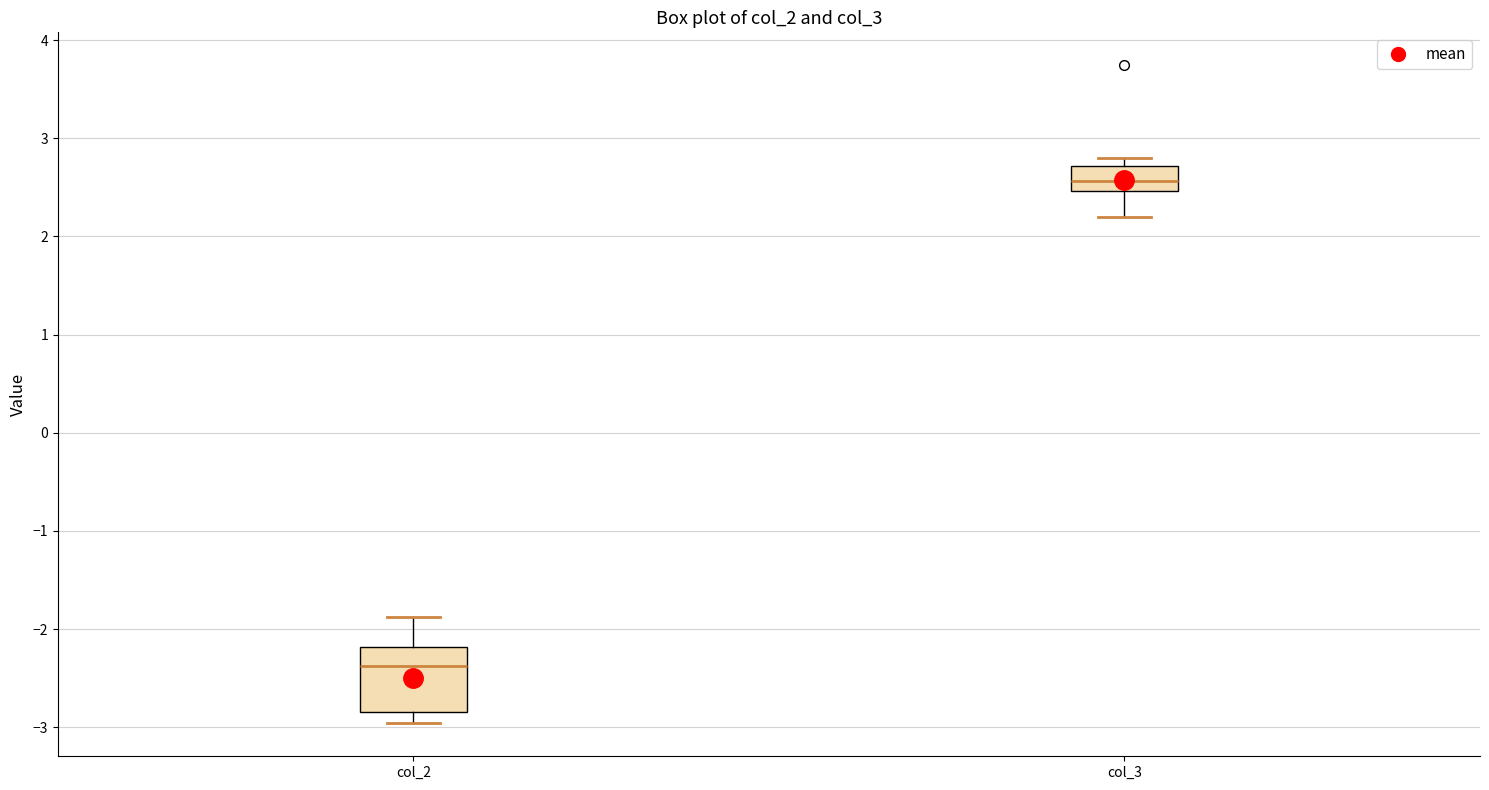

Which box's median line is the highest?

col_3